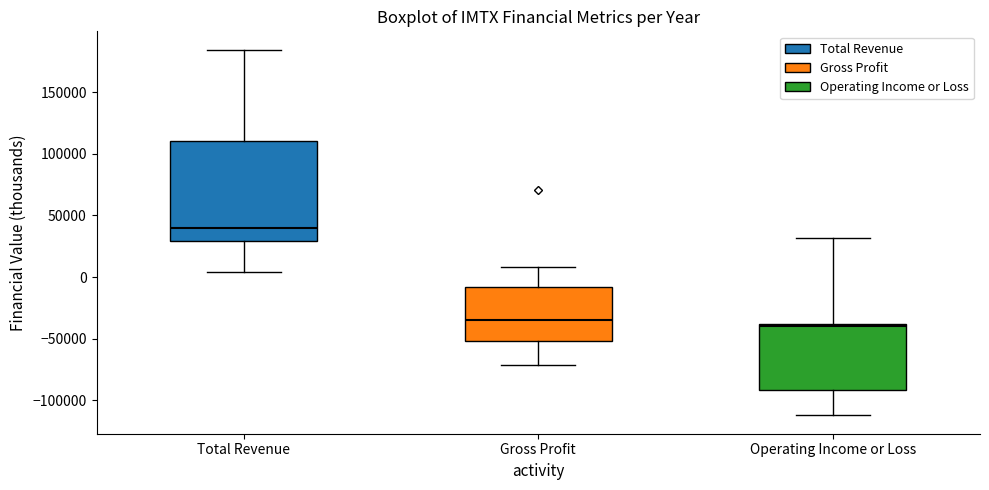

Reading left to right, transcribe this box plot: for each box, give where its median line is, the range the box spans, and where its two whiskers end, as read against the y-axis. The values are not printed on the chart, so give them approximately, as read against the axis.

Total Revenue: median 40000, box 30000 to 110000, whiskers 5000 to 185000
Gross Profit: median -35000, box -50000 to -10000, whiskers -70000 to 10000
Operating Income or Loss: median -40000 (just below the box's upper edge), box -90000 to -40000, whiskers -110000 to 30000